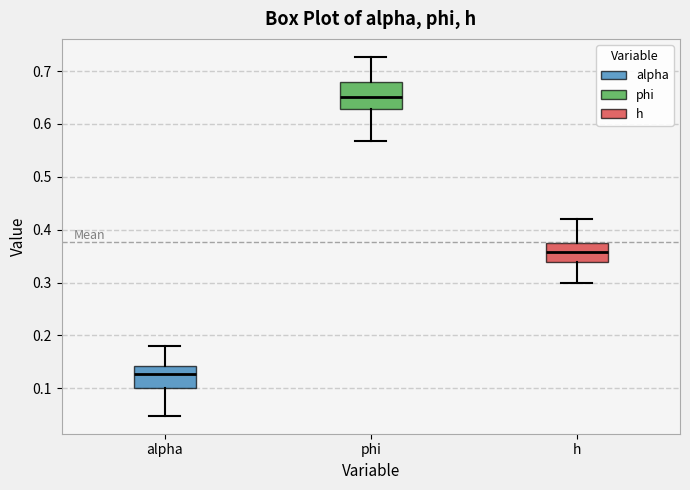

Reading left to right, read every box against the y-axis: the position of its median line, the range the box covers, and the ends of its whiskers. The values are not printed on the chart, so give them approximately, as read against the axis.

alpha: median 0.13, box 0.10 to 0.14, whiskers 0.05 to 0.18
phi: median 0.65, box 0.63 to 0.68, whiskers 0.57 to 0.73
h: median 0.36, box 0.34 to 0.38, whiskers 0.30 to 0.42